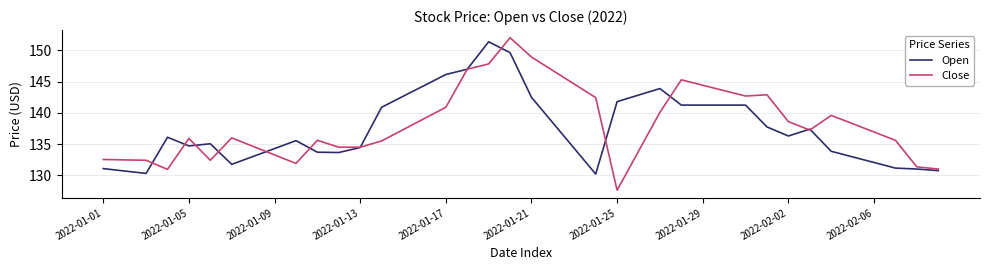

What is the greatest value displayed?

152.0